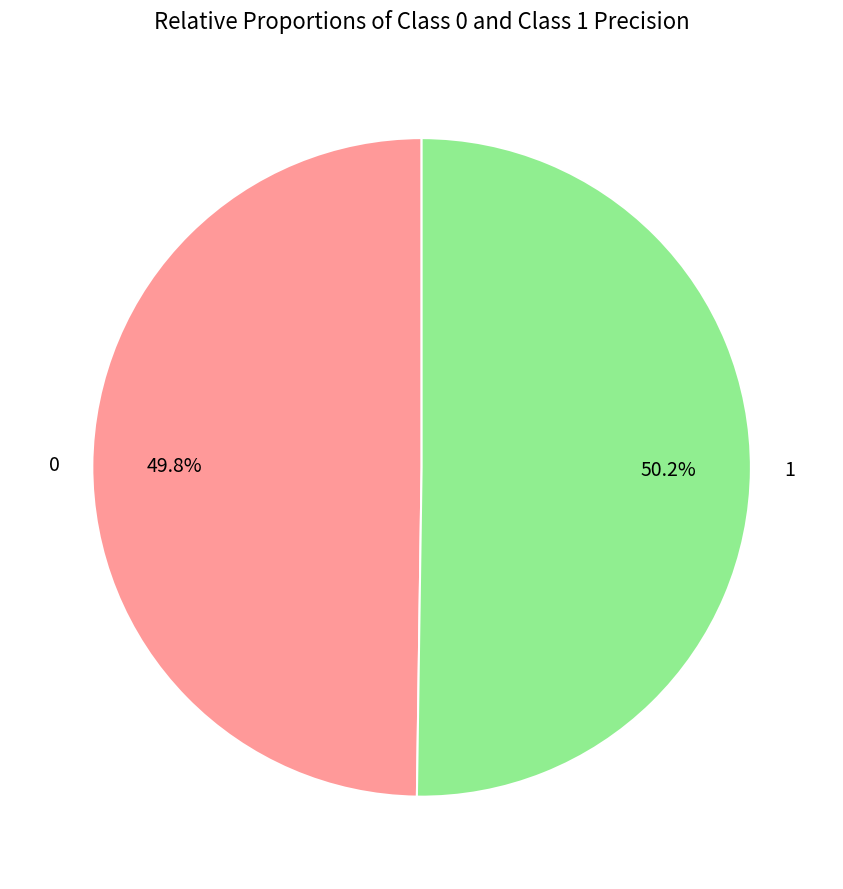

Is there a majority slice in this chart?

Yes